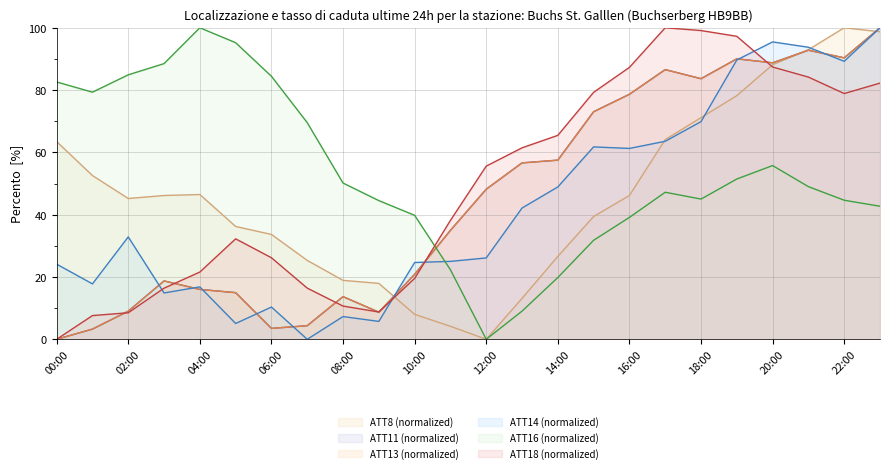

What are all the series names shown in the legend?

ATT8, ATT11, ATT13, ATT14, ATT16, ATT18